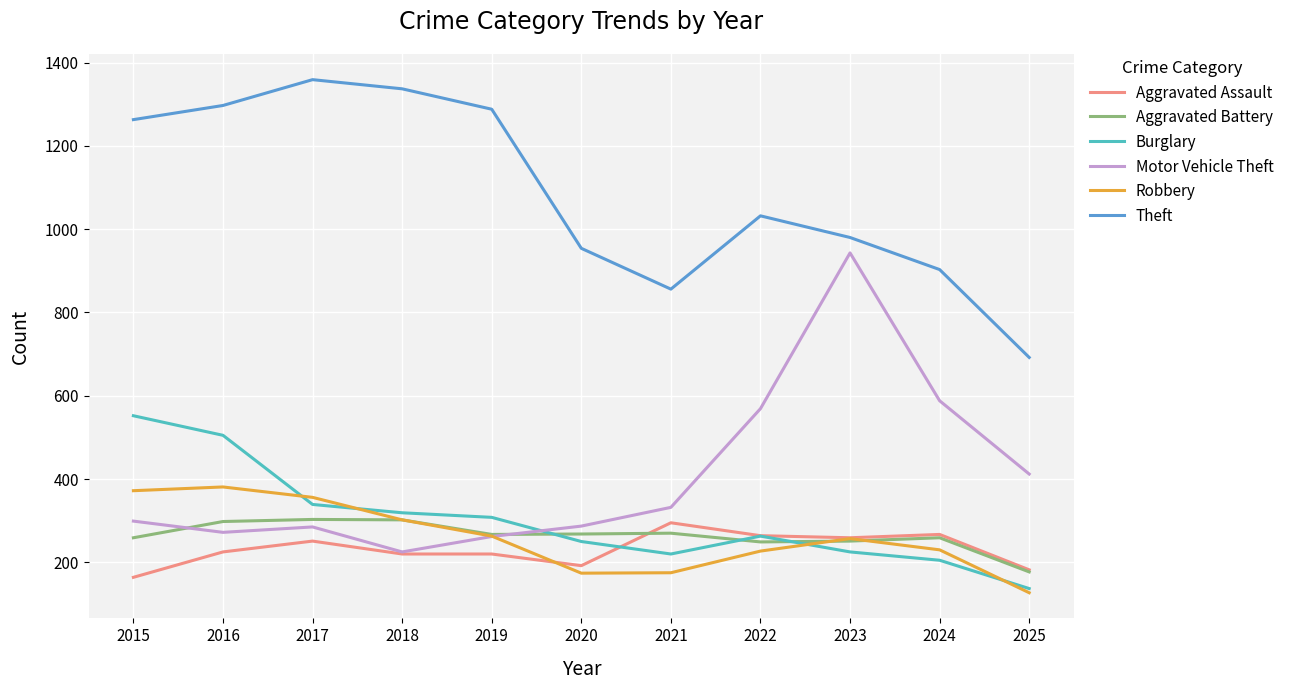

Which series has the largest total across all categories?

Theft